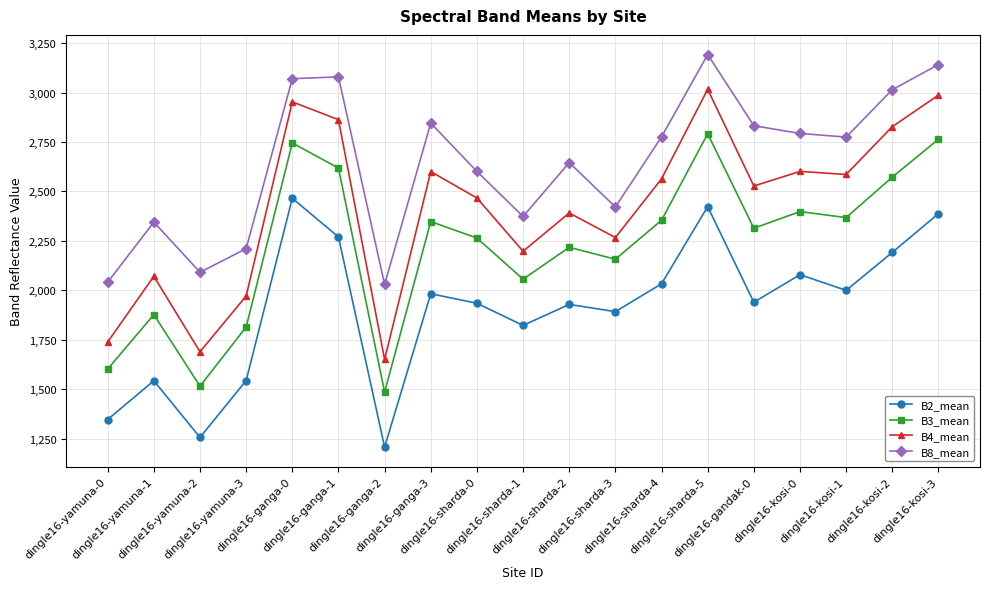

What is the sum of the B8_mean values at dingle16-yamuna-0 and dingle16-sharda-5?

5233.2